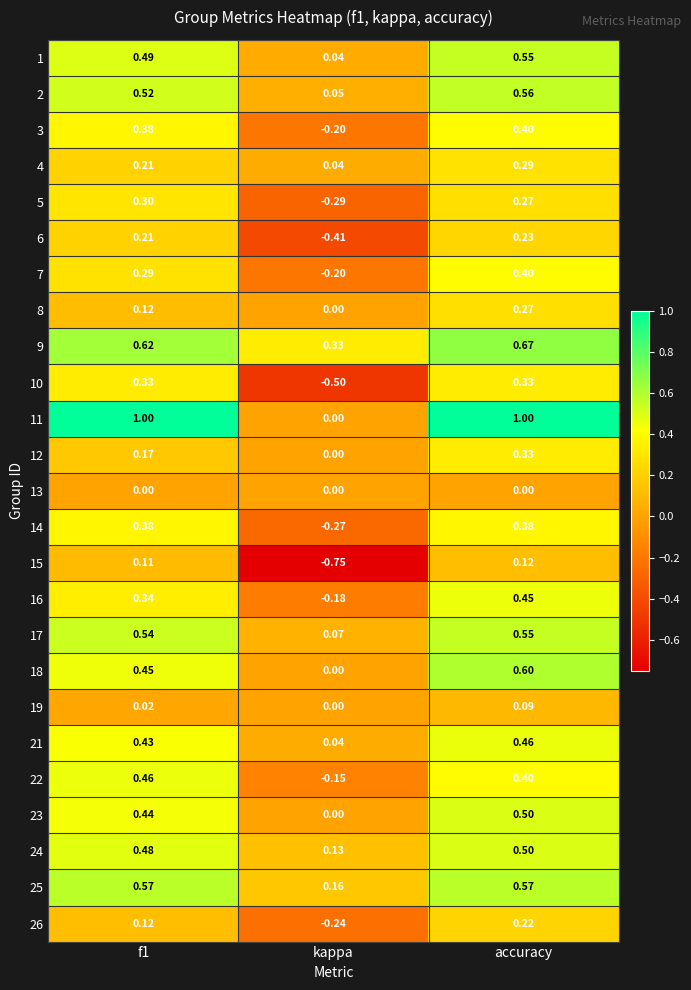

Which series changed the most between f1 and kappa?

11